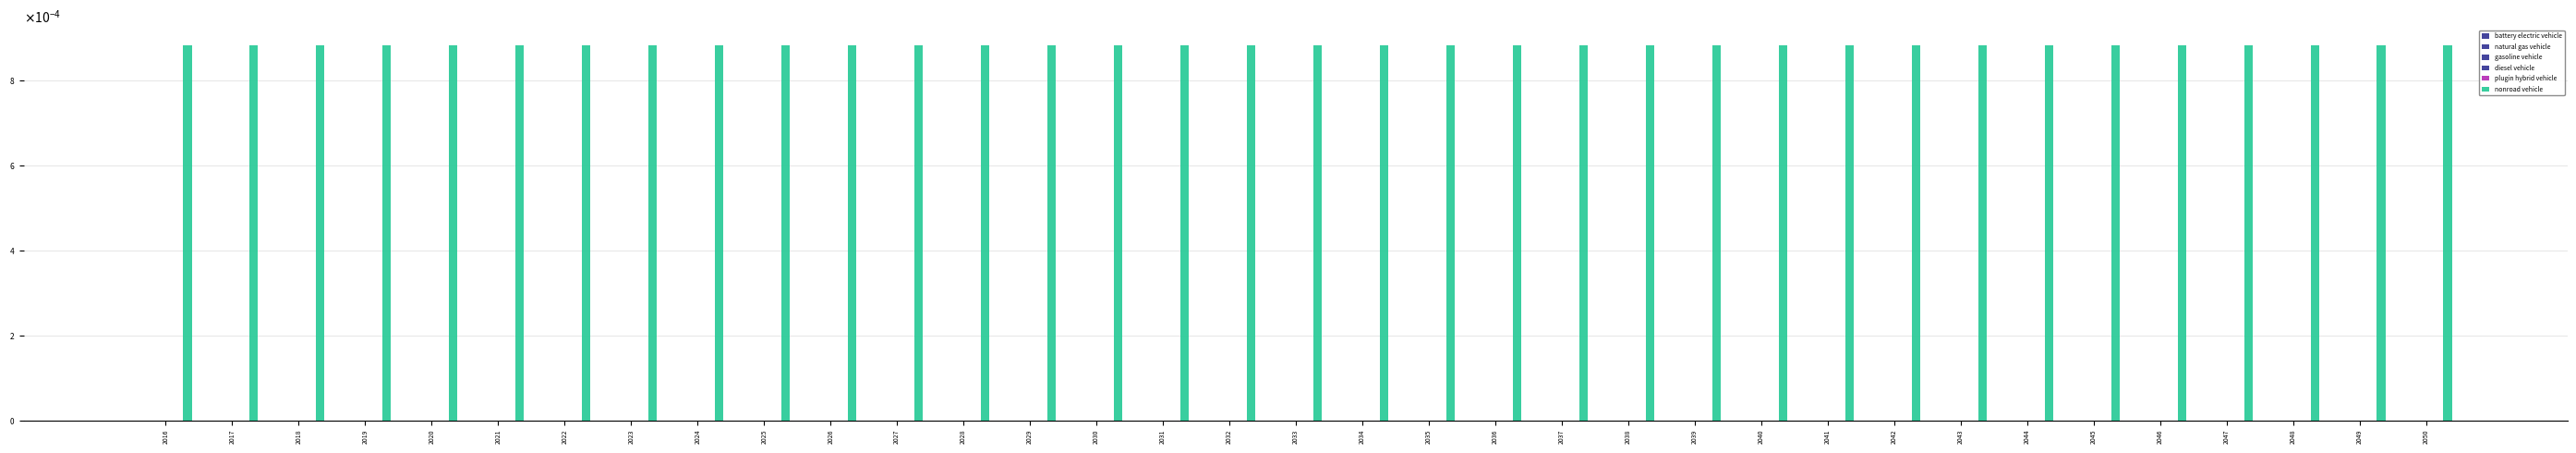

List the labels in order of nonroad vehicle value, largest first.

2016, 2017, 2050, 2018, 2019, 2020, 2021, 2022, 2023, 2024, 2025, 2026, 2027, 2028, 2029, 2030, 2031, 2032, 2033, 2034, 2035, 2036, 2037, 2038, 2039, 2040, 2041, 2042, 2043, 2044, 2045, 2046, 2047, 2048, 2049